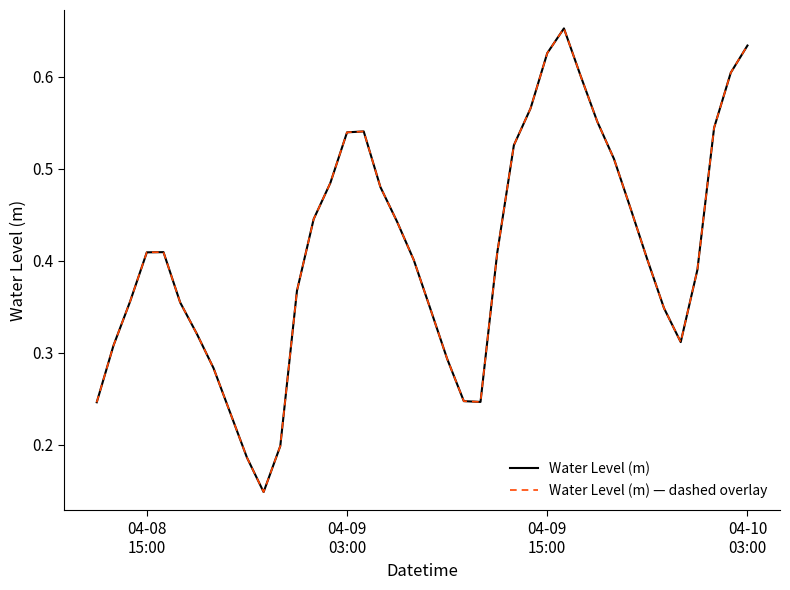

Which series has the widest spread of values?

Water Level (m)